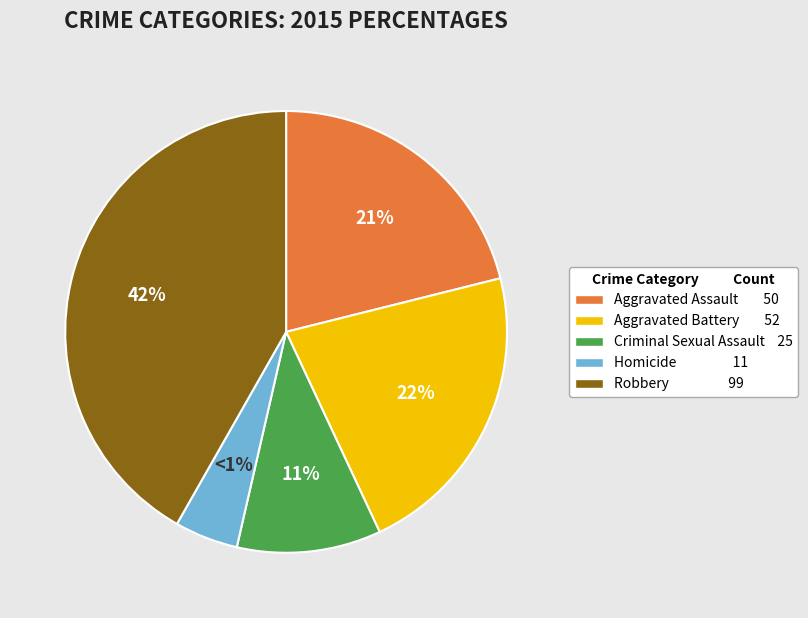

Does Homicide represent more than half of the total?

No